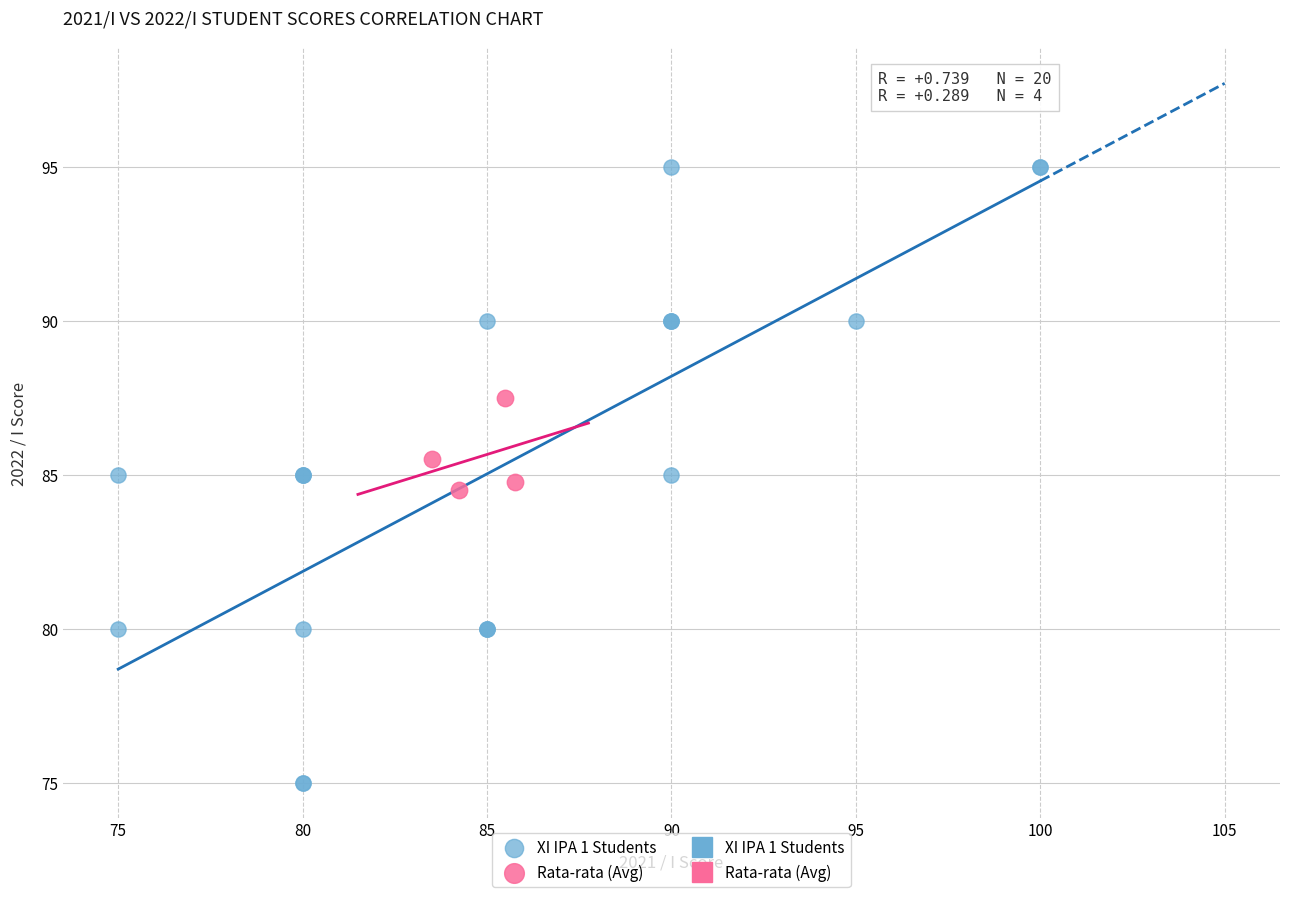

Which series reaches the minimum Y coordinate?

XI IPA 1 Students